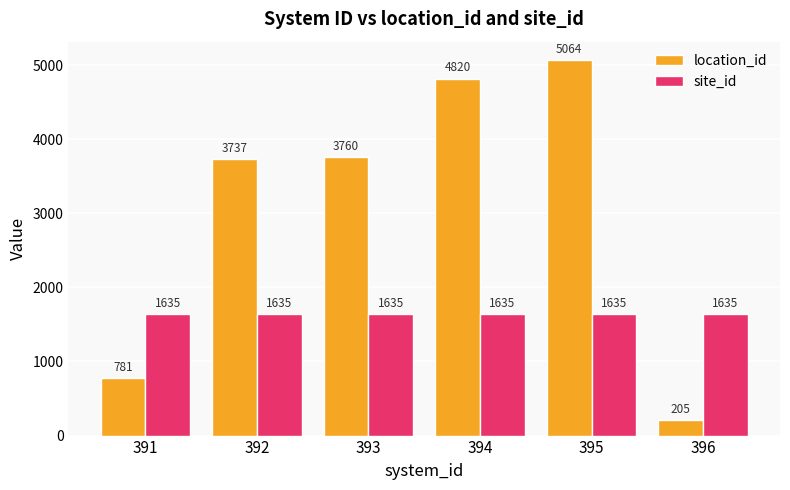

How many bars are there in each group?

2